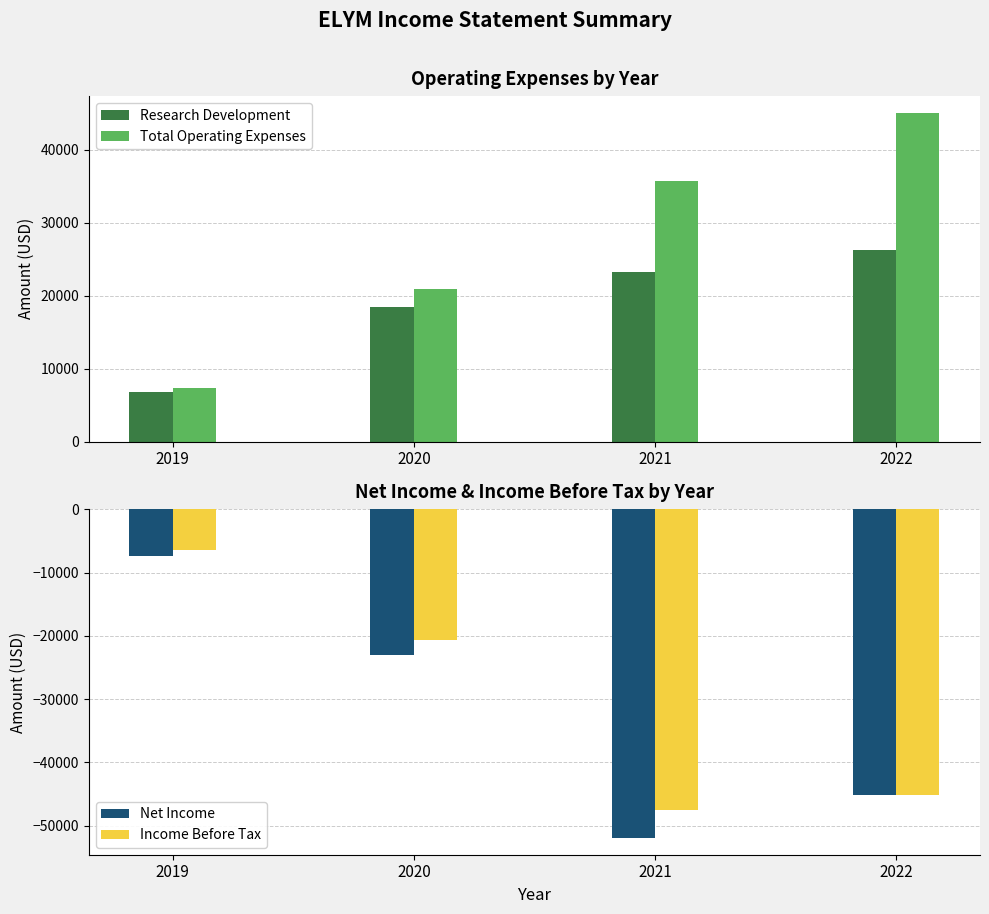

How many groups of bars are there?

4